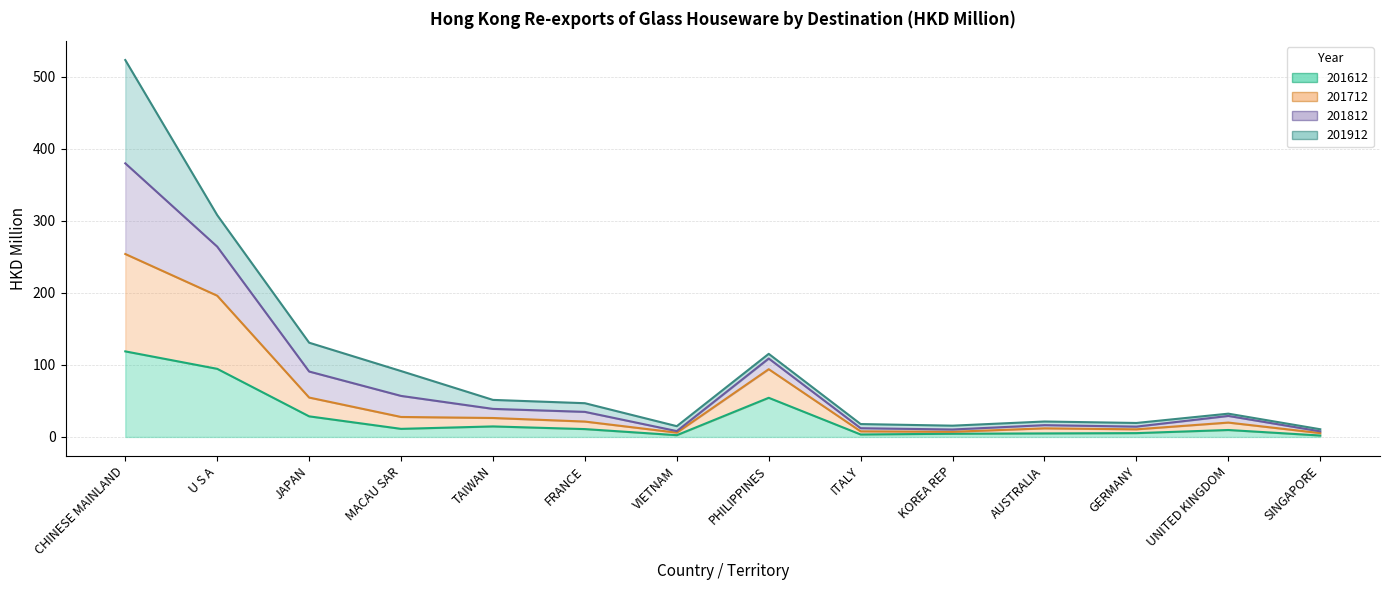

True or false: 201612 and 201712 intersect in this chart.

False